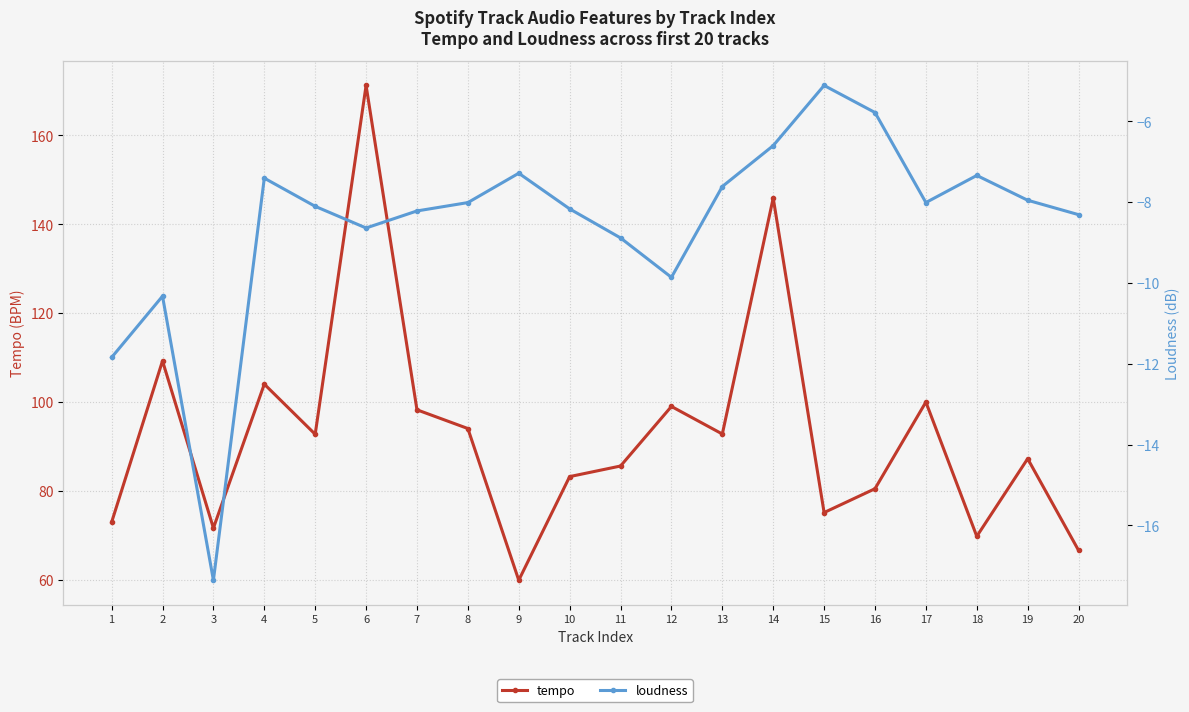

Is this an area chart (filled region under the line)?

No